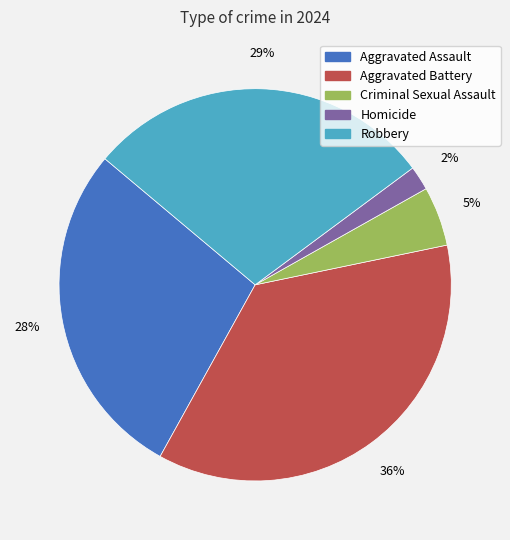

Which slice is the smallest?

Homicide